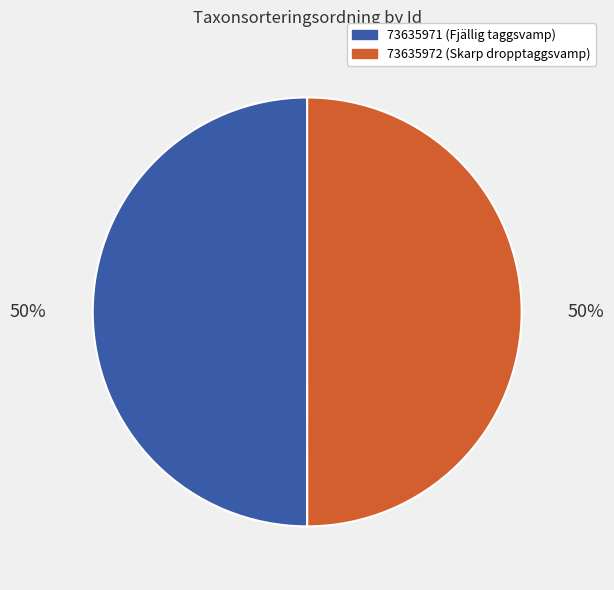

To the nearest percent, what is the average slice percentage?

50%